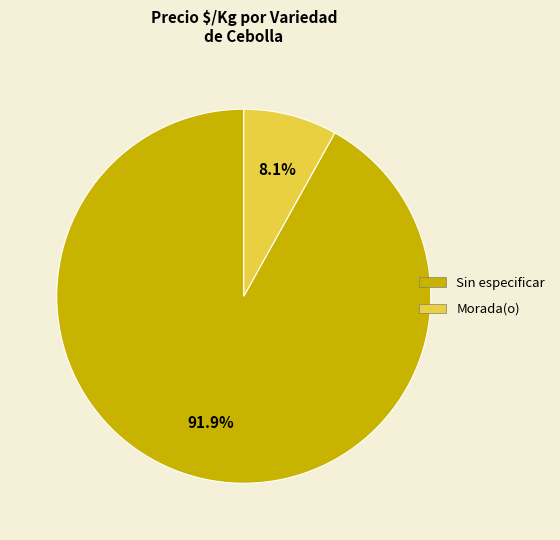

Is there a majority slice in this chart?

Yes